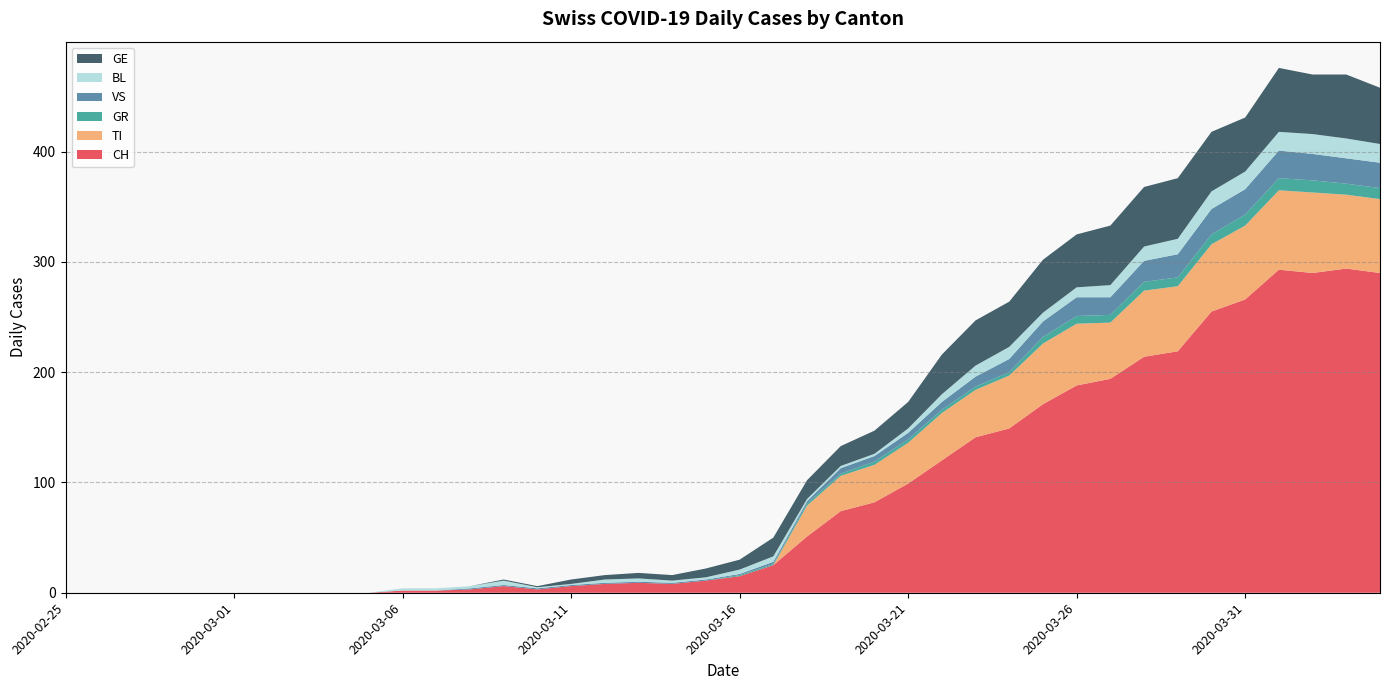

Reading right to left, what are all the values shown in this chart?

CH: 290	294	290	293	266	255	219	214	194	188	171	149	141	120	99	82	74	51	25	15	11	8	9	8	6	3	6	3	2	2	0	0	0	0	0	0	0	0	0	0
TI: 67	67	73	72	67	61	59	60	51	56	55	48	43	43	37	34	32	28	0	0	0	0	0	0	0	0	0	0	0	0	0	0	0	0	0	0	0	0	0	0
GR: 10	10	11	11	10	9	8	8	7	7	6	3	3	3	3	3	2	2	1	1	0	0	0	0	0	0	0	0	0	0	0	0	0	0	0	0	0	0	0	0
VS: 23	23	24	25	23	23	21	19	16	17	14	12	9	7	6	5	5	2	2	1	1	1	1	1	1	1	1	1	0	0	0	0	0	0	0	0	0	0	0	0
BL: 17	18	18	17	16	16	14	13	11	9	8	11	10	7	4	2	2	2	5	4	2	2	3	3	1	1	4	2	2	2	0	0	0	0	0	0	0	0	0	0
GE: 51	58	54	58	49	54	55	54	54	48	48	41	41	36	24	21	18	17	17	9	8	5	5	4	4	1	1	0	0	0	0	0	0	0	0	0	0	0	0	0